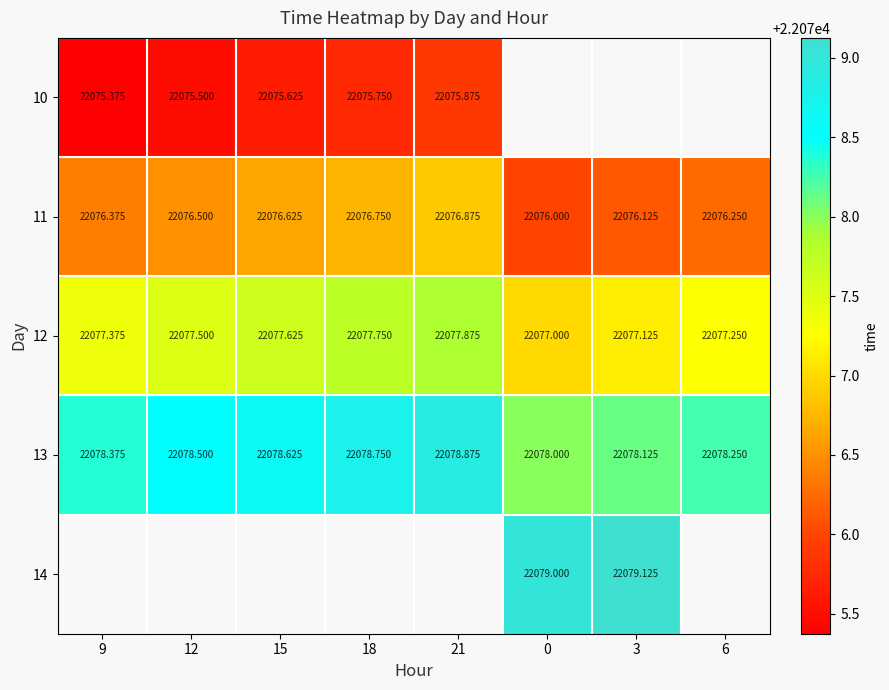

At how many categories does at least one series exceed 22078?

8